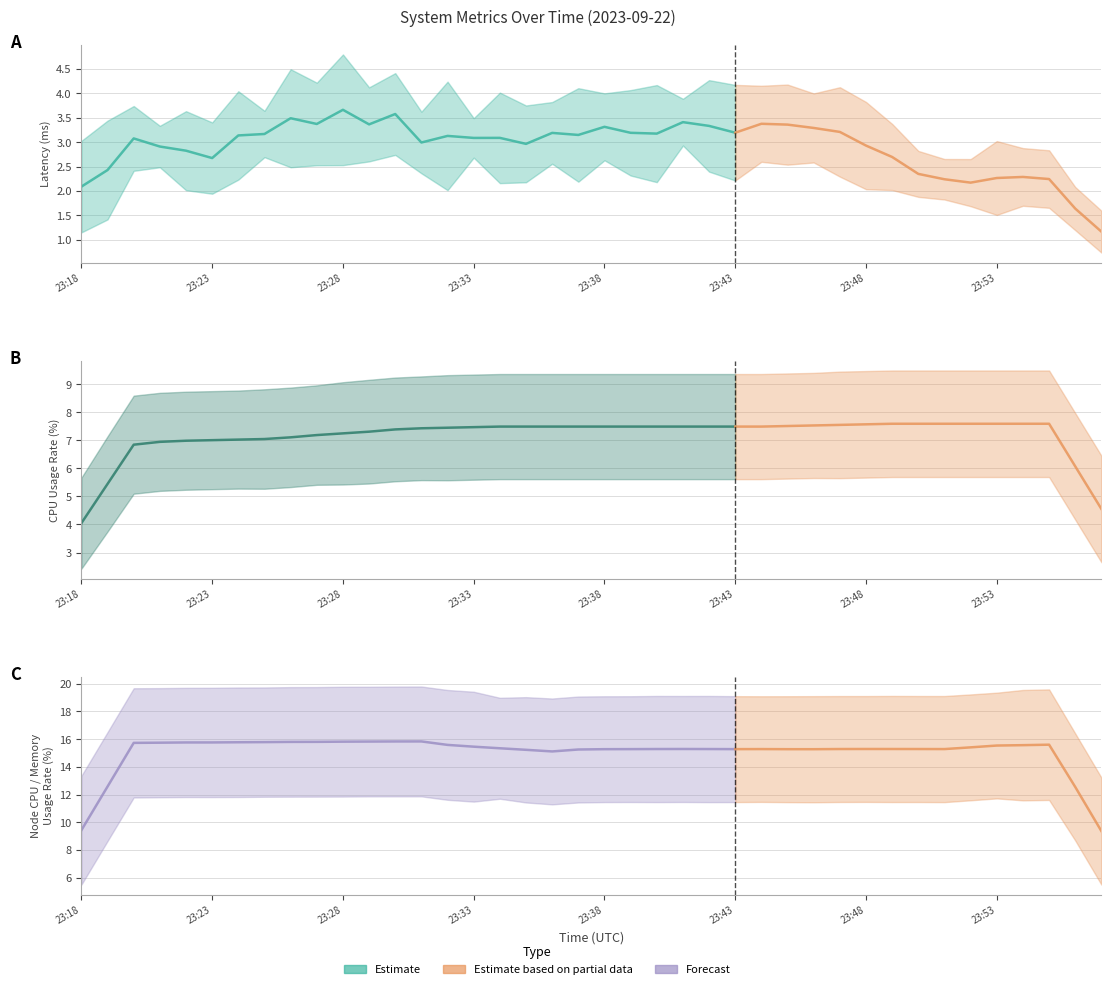

What is the spread (max minus min) of values at 23:42?

12.1